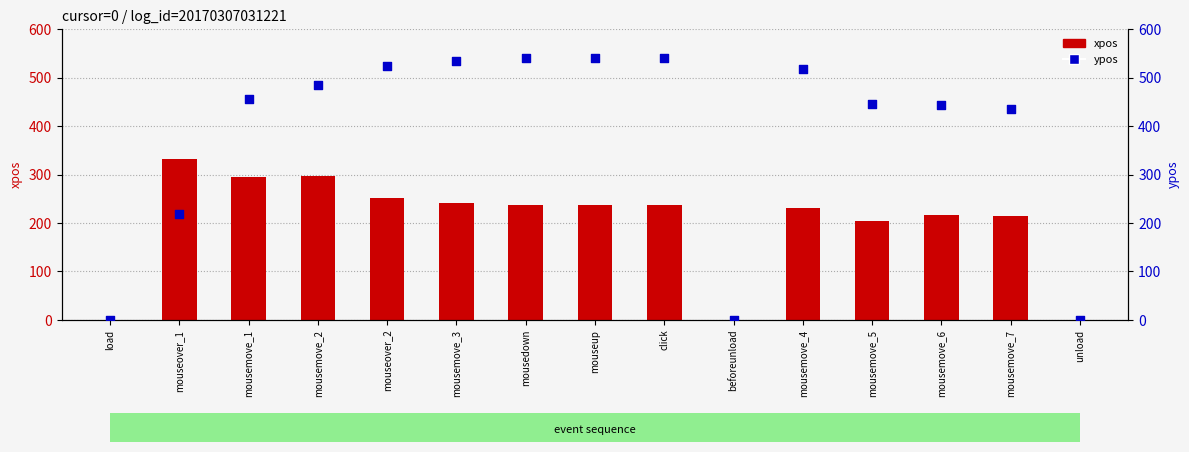

What is the total value across all series at mouseover_1?

551